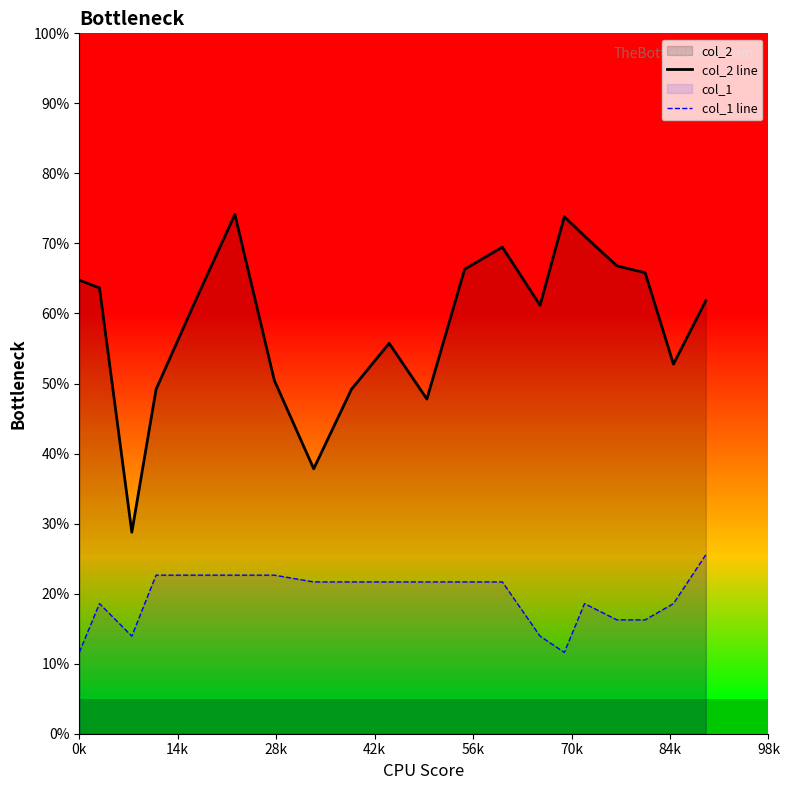

What is the difference between the maximum and minimum values in the col_2 line series?

45.4